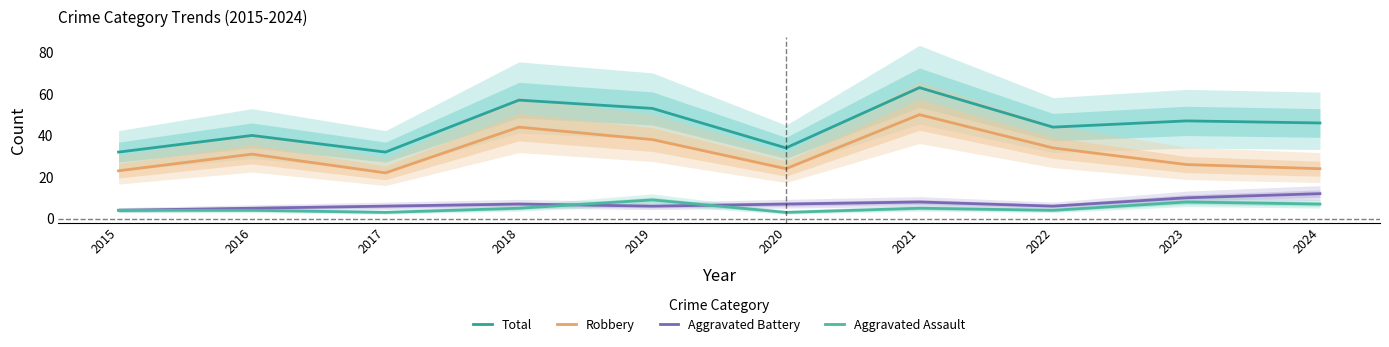

At which category is the sum across all series the highest?

2021